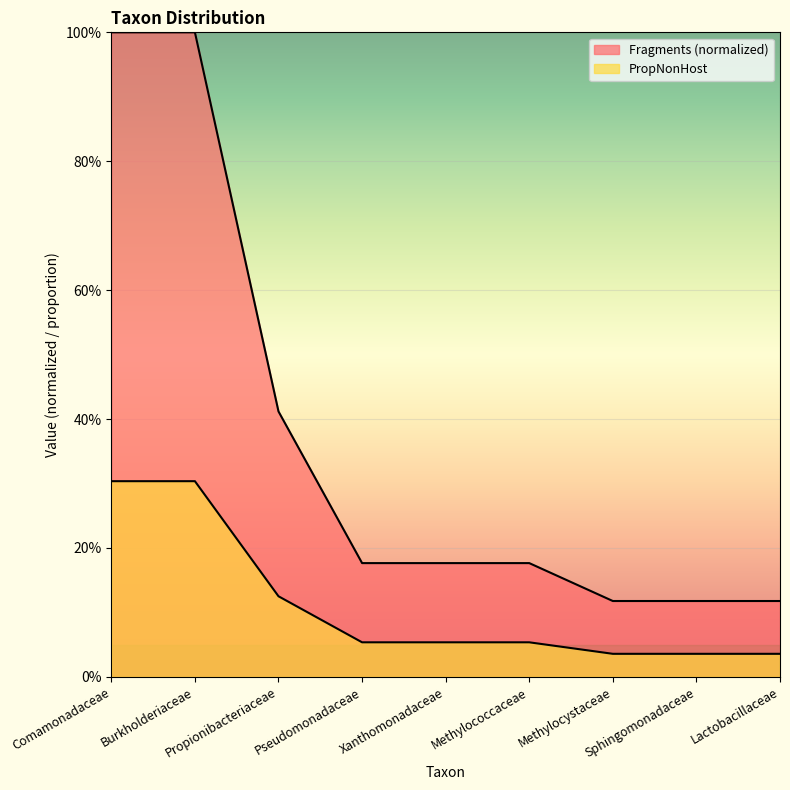

What are all the series names shown in the legend?

Fragments, PropNonHost